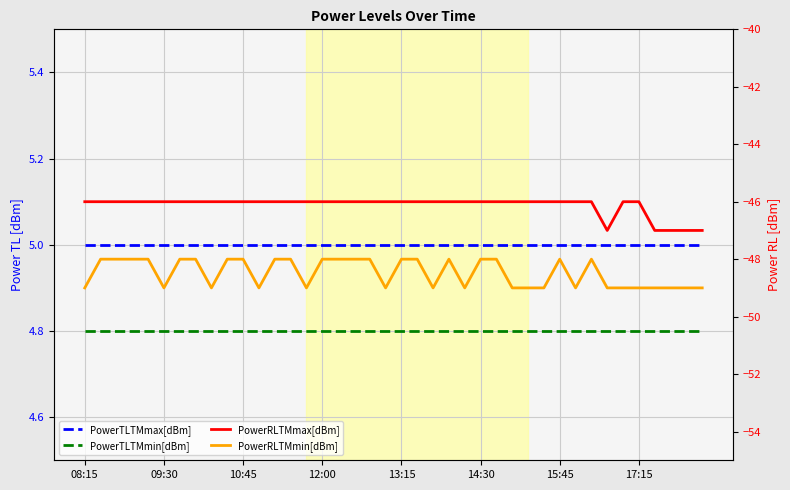

Is this an area chart (filled region under the line)?

No